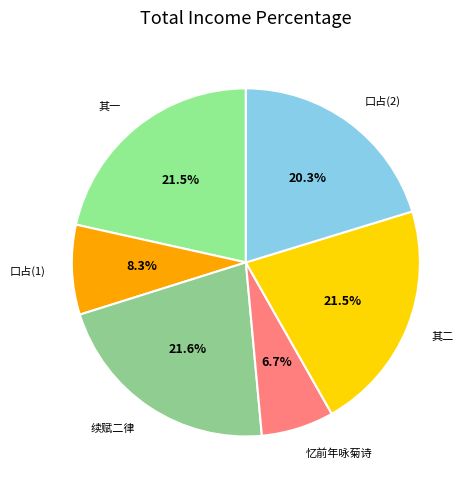

What is the ratio of the value at 续赋二律 to the value at 其一?

1.0